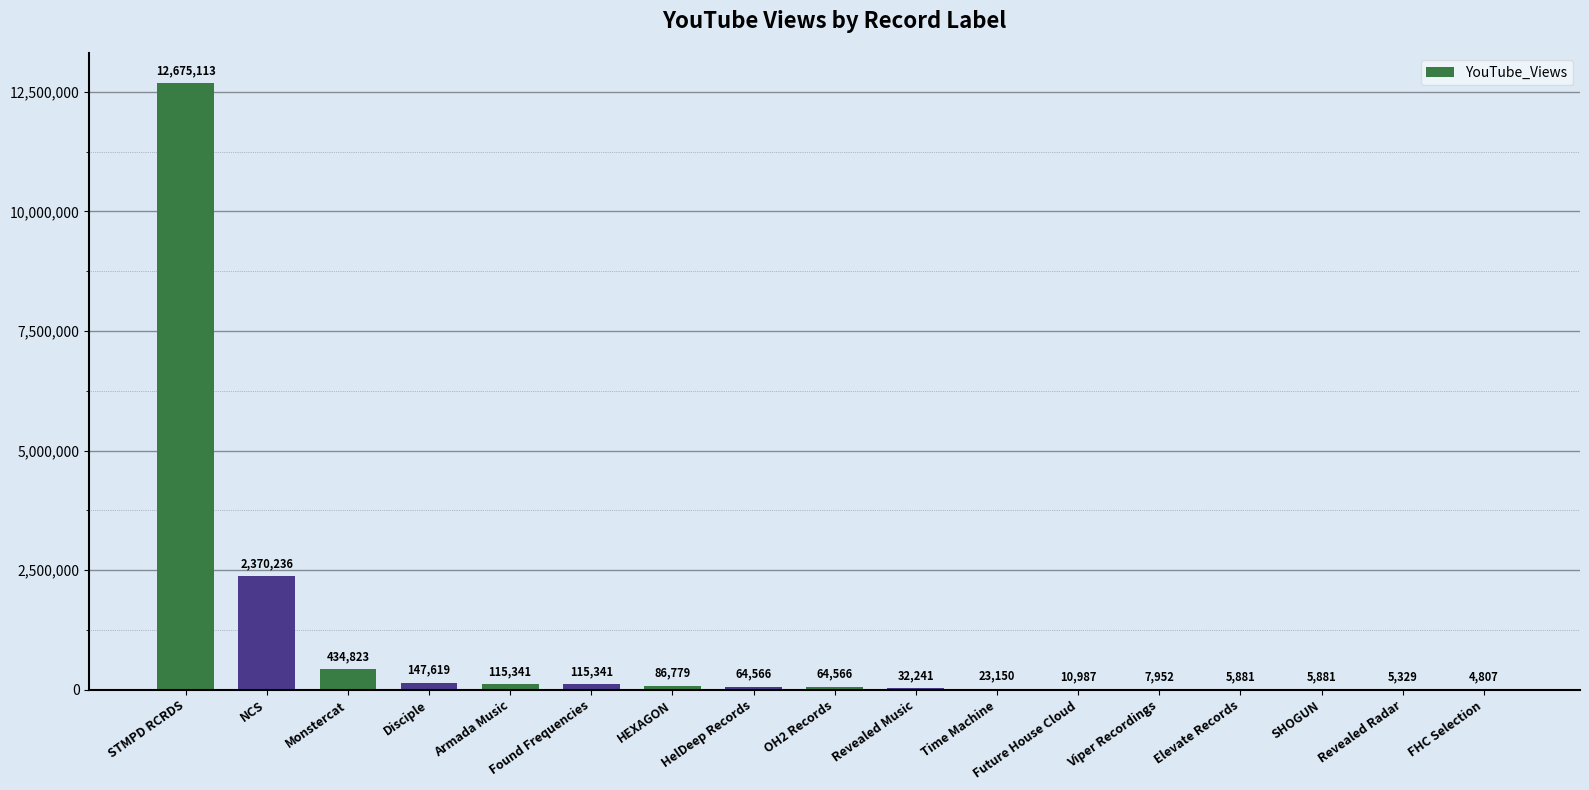

Reading left to right, what are all the values shown in this chart?

STMPD RCRDS=12675113	NCS=2370236	Monstercat=434823	Disciple=147619	Armada Music=115341	Found Frequencies=115341	HEXAGON=86779	HelDeep Records=64566	OH2 Records=64566	Revealed Music=32241	Time Machine=23150	Future House Cloud=10987	Viper Recordings=7952	Elevate Records=5881	SHOGUN=5881	Revealed Radar=5329	FHC Selection=4807